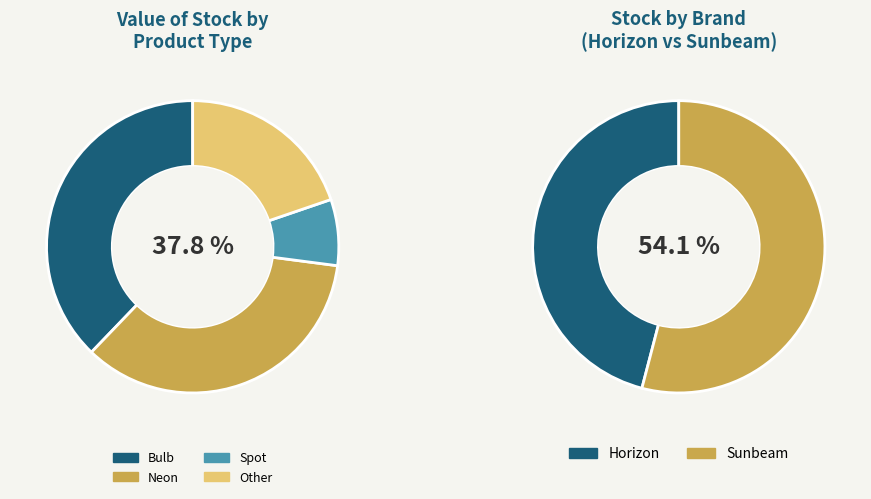

Does any single category account for the majority?

No